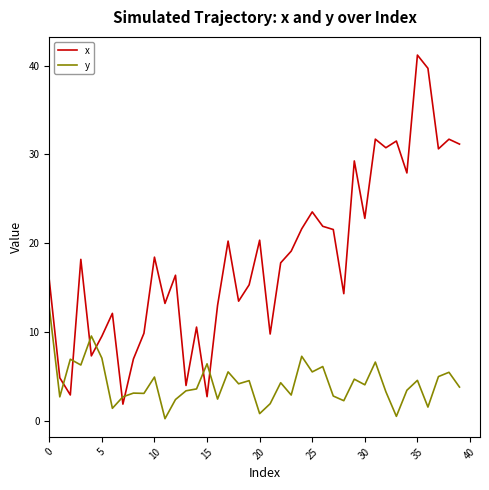

What is the difference between the maximum and minimum values in the x series?

39.3